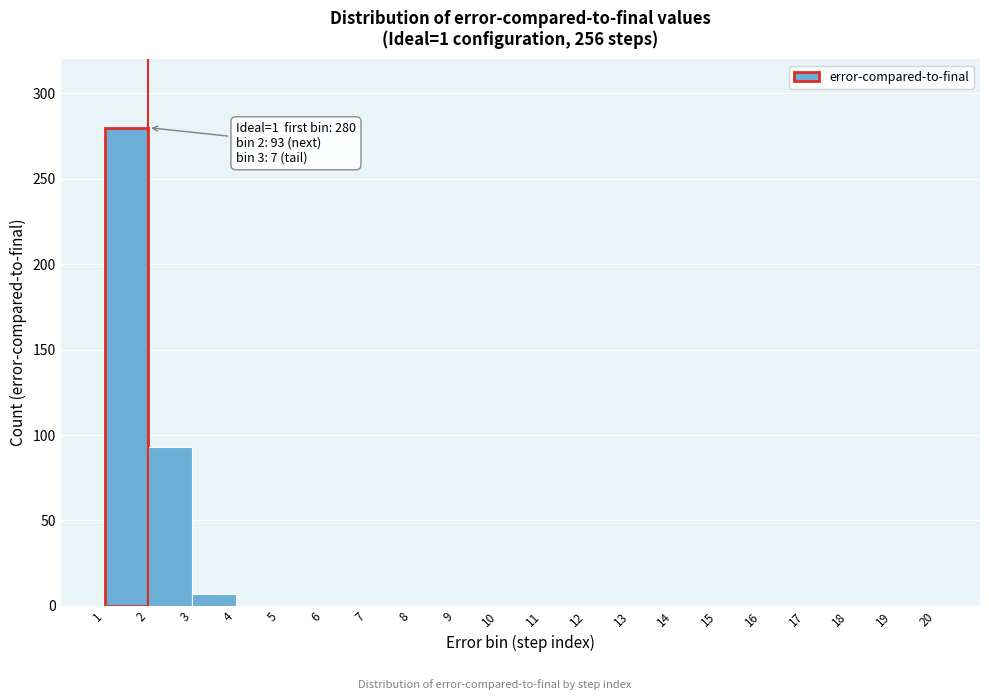

Over which range of the x-axis is the bar tallest?

1 to 2